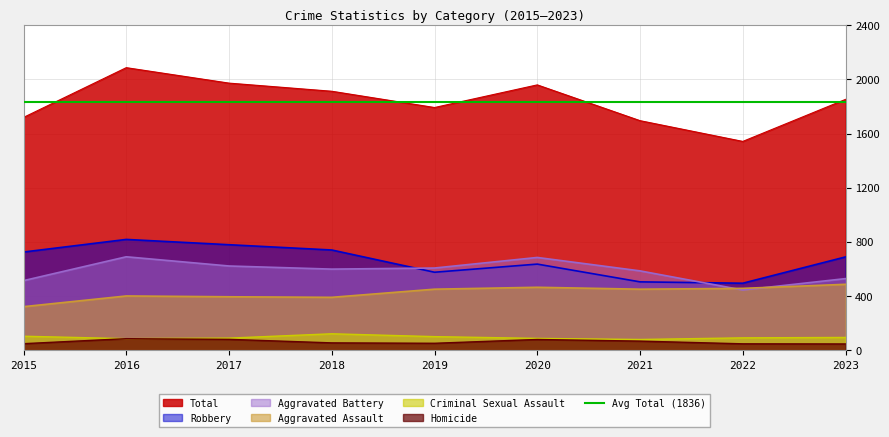

Between 2016 and 2020, which series saw the biggest shift?

Robbery